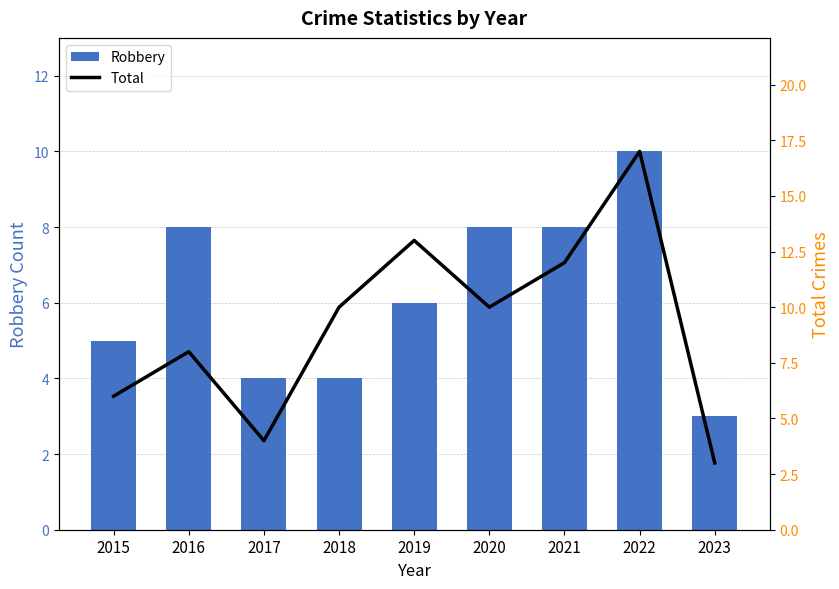

What is the maximum value shown in the chart?

17